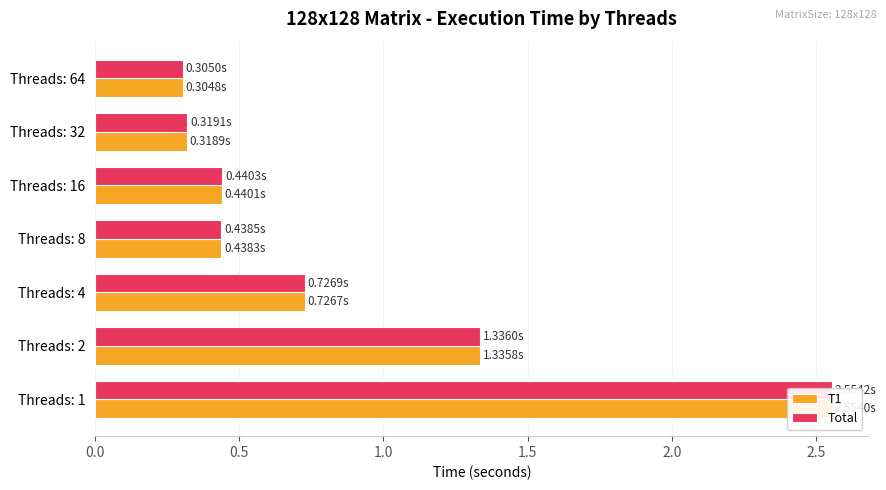

Does the chart contain stacked bars?

No